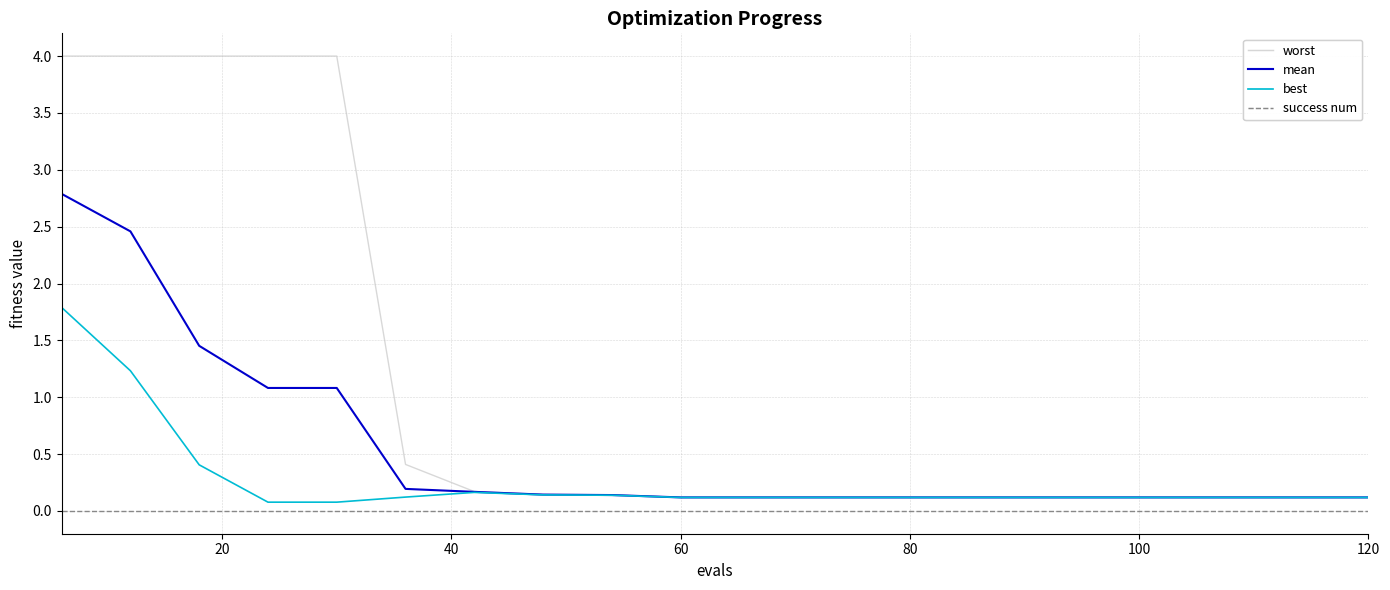

Which series has the largest range (max minus min)?

worst